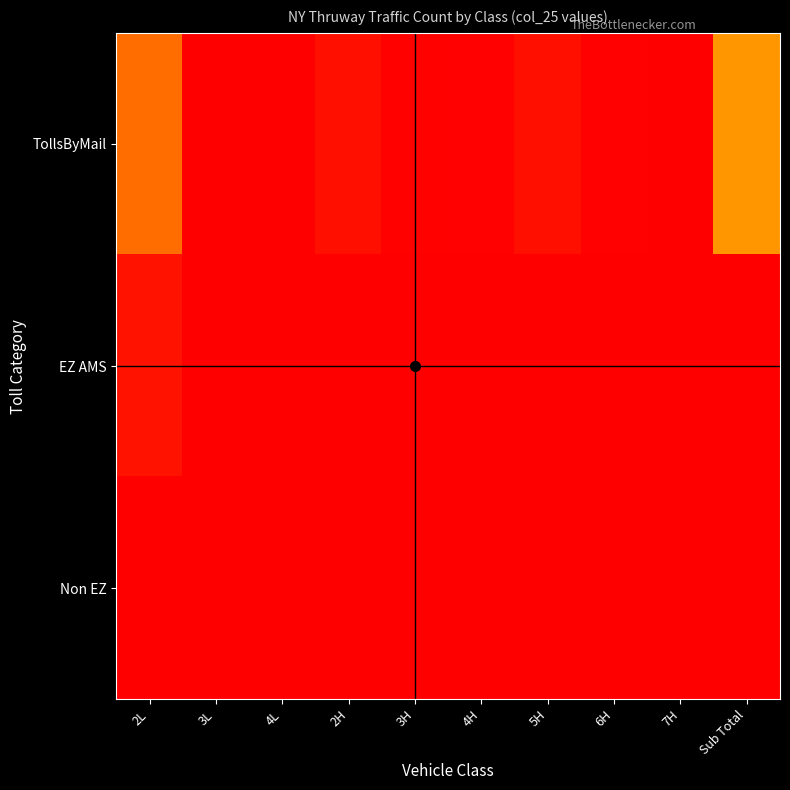

What is the total value across all series at 4H?

231.2